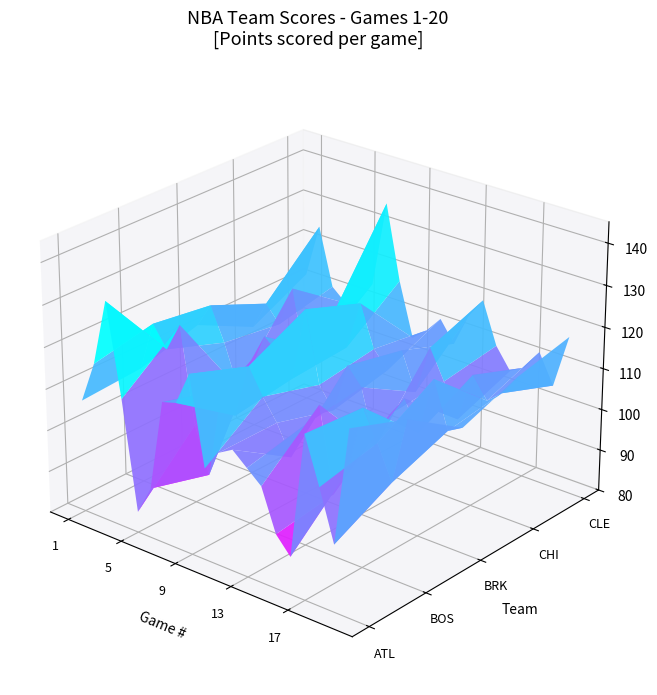

What is the highest value of the CLE series?

136